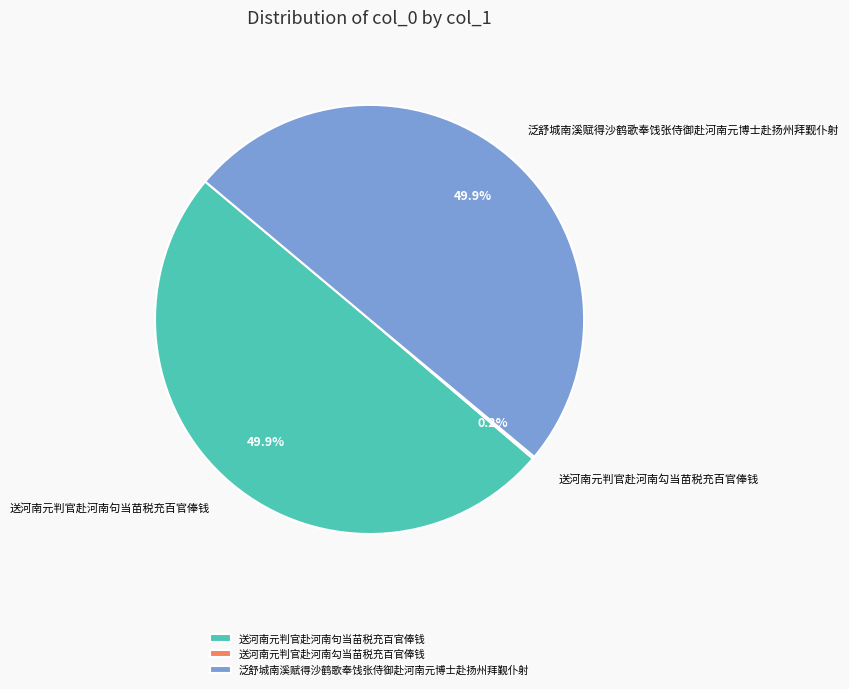

Approximately how many times larger is the value at 泛舒城南溪赋得沙鹤歌奉饯张侍御赴河南元博士赴扬州拜觐仆射 compared to 送河南元判官赴河南句当苗税充百官俸钱?

1.0